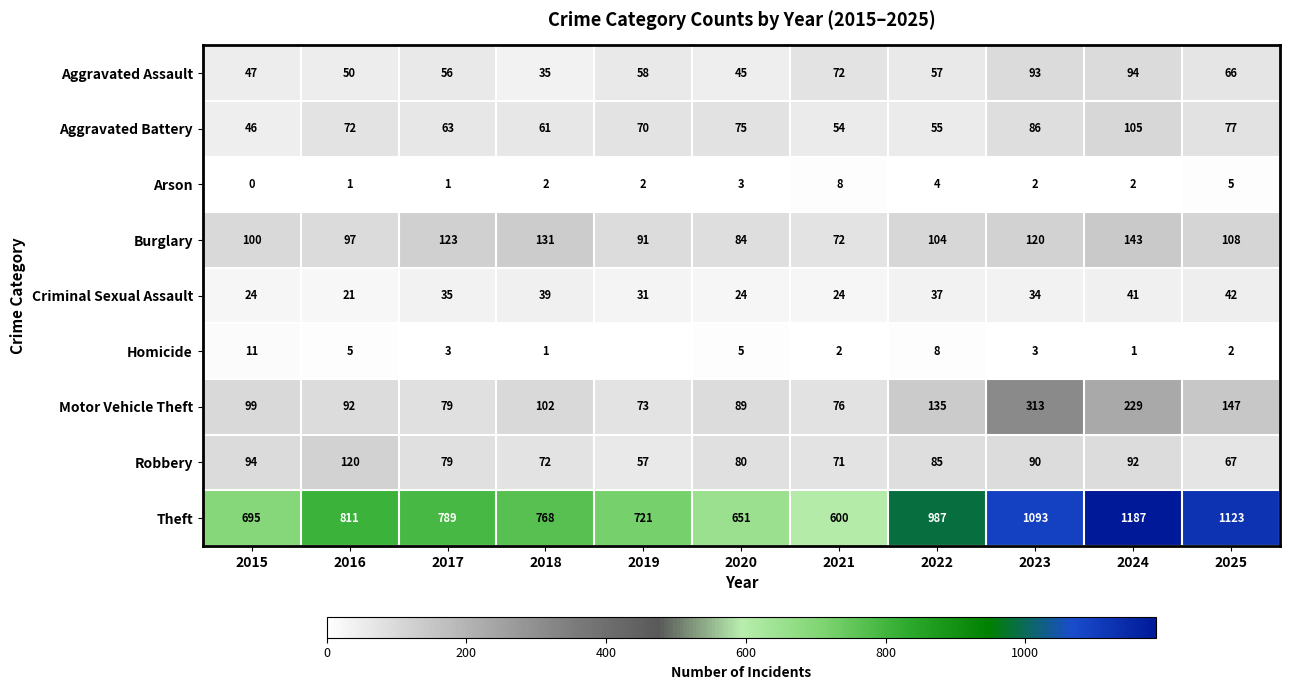

True or false: Motor Vehicle Theft has a value of 135 at 2022.

True